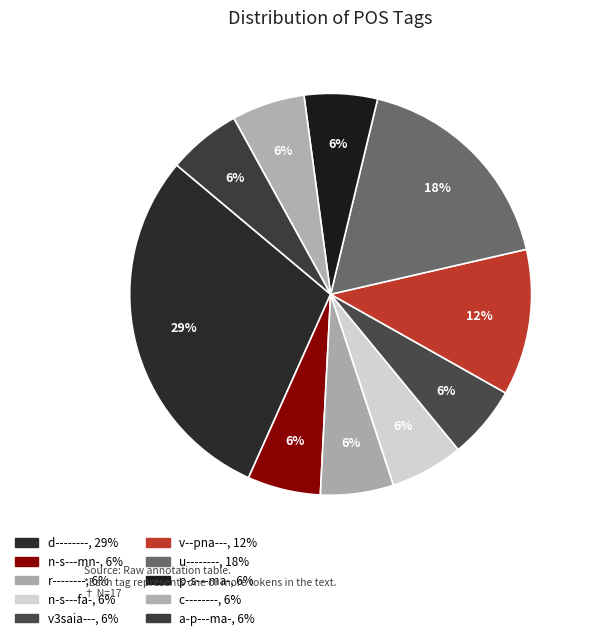

What percentage is NOT represented by r--------?

94.1%